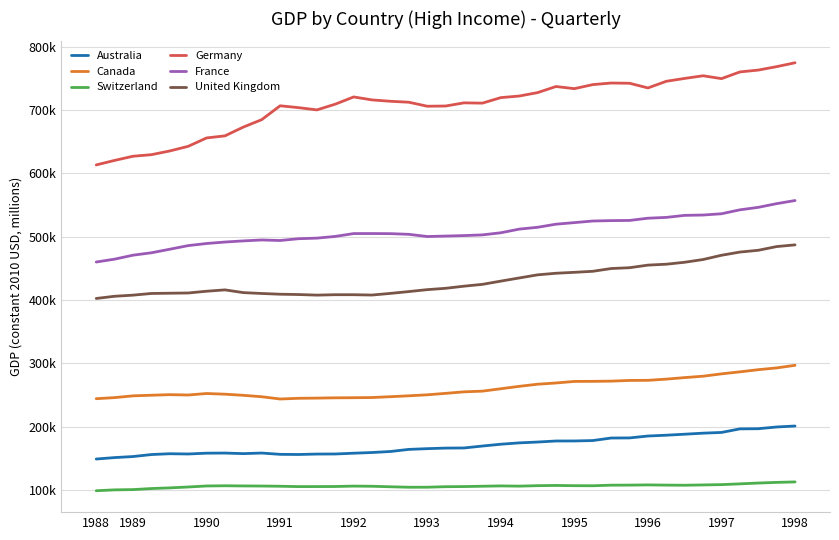

What are all the series names shown in the legend?

Australia, Canada, Switzerland, Germany, France, United Kingdom